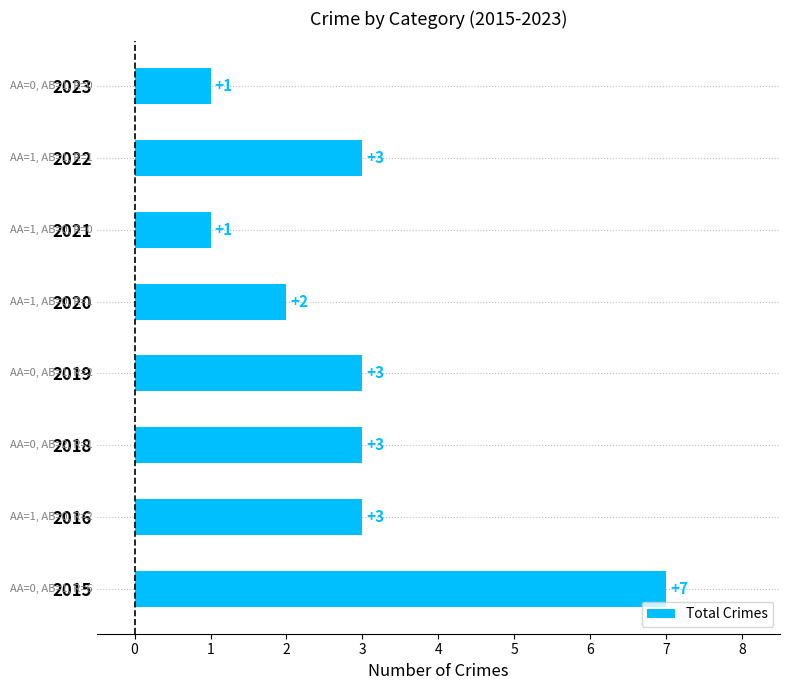

How many bars are there in total?

8